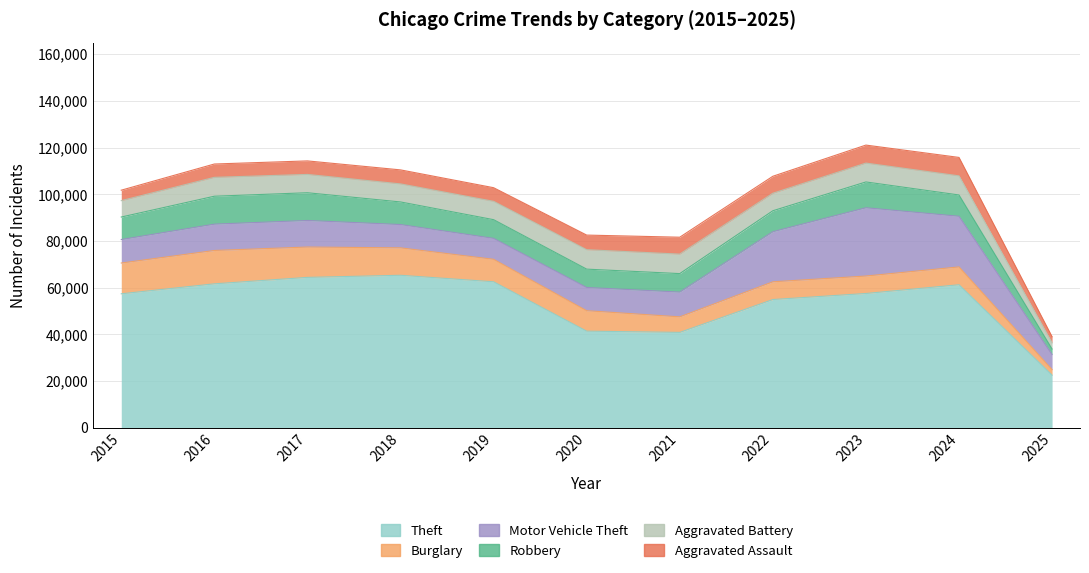

What is the highest value of the Aggravated Battery series?

8346